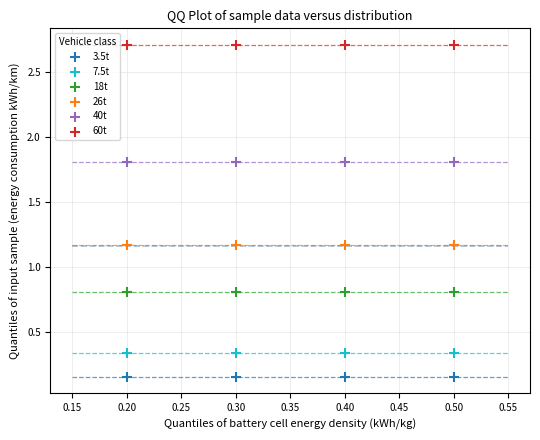

Which series reaches the minimum Y coordinate?

3.5t